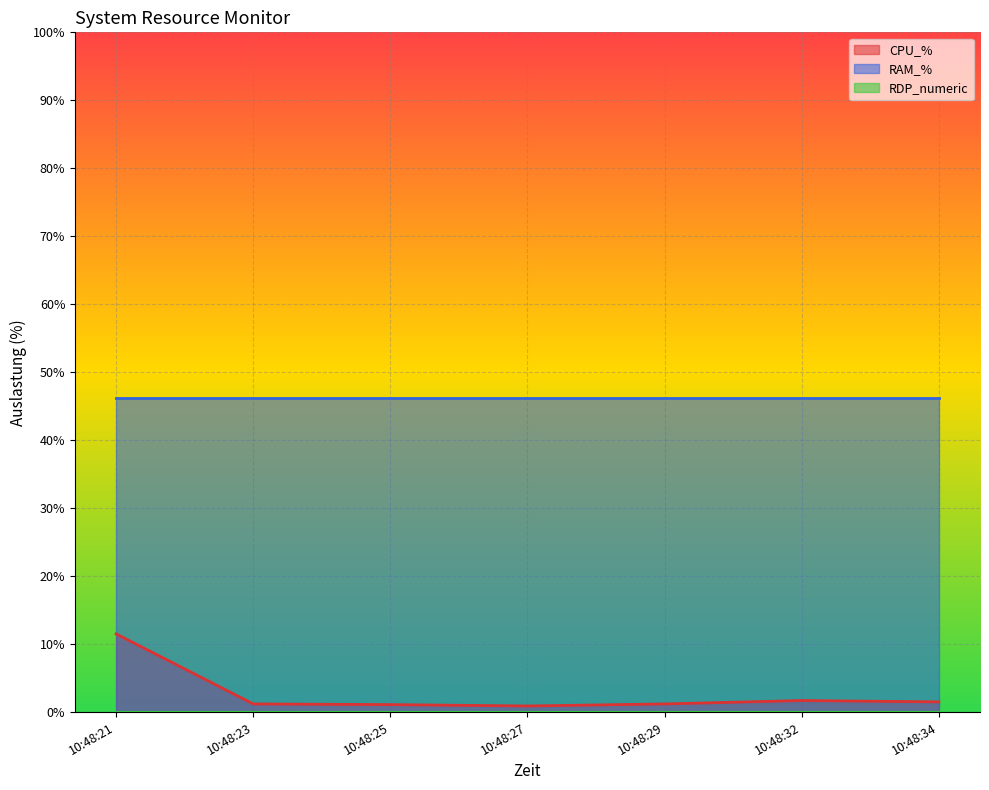

Reading right to left, what are all the values shown in this chart?

CPU_%: 1.5	1.7	1.2	0.9	1.1	1.2	11.5
RAM_%: 46.2	46.2	46.2	46.2	46.2	46.2	46.2
RDP_numeric: 0.0	0.0	0.0	0.0	0.0	0.0	0.0